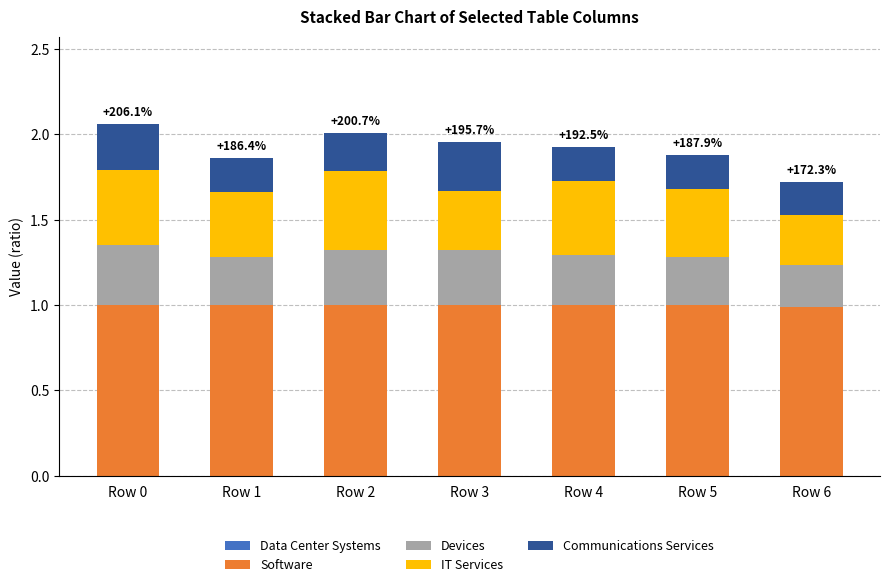

What is the total value across all series at Row 6?

1.7